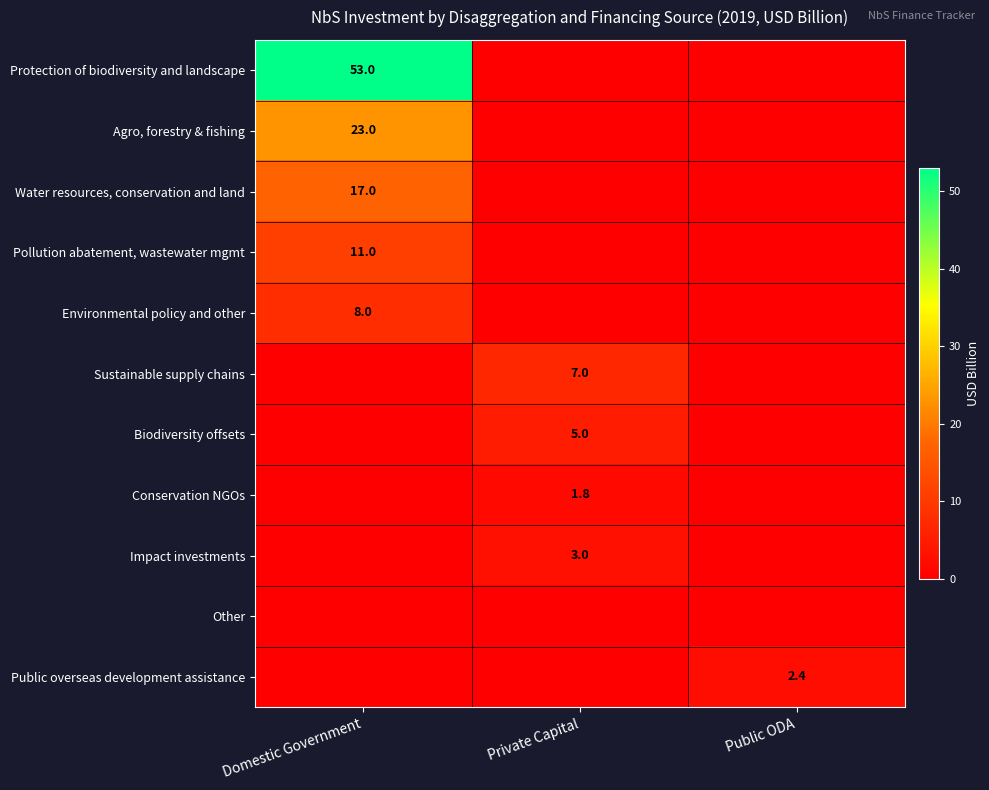

The Protection of biodiversity and landscape series shows 53.0 at Domestic Government. True or false?

True